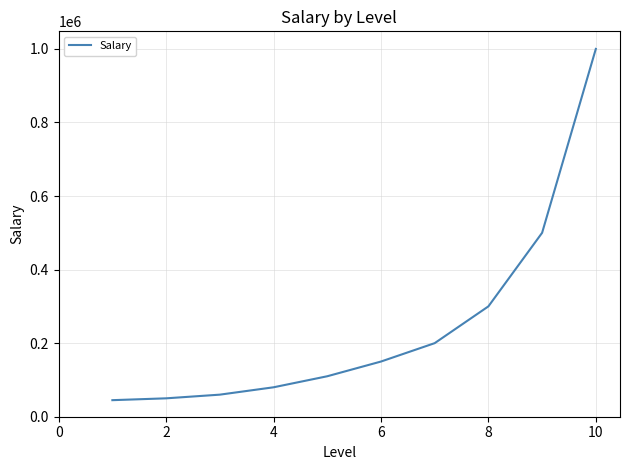

What is the minimum value shown in the chart?

45000